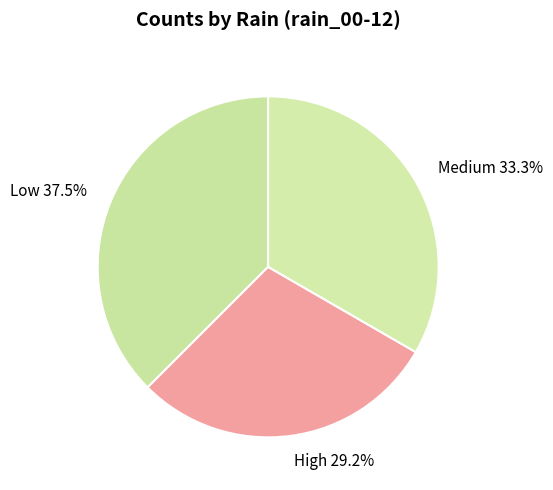

Rank the categories by value from highest to lowest.

Low 37.5%, Medium 33.3%, High 29.2%